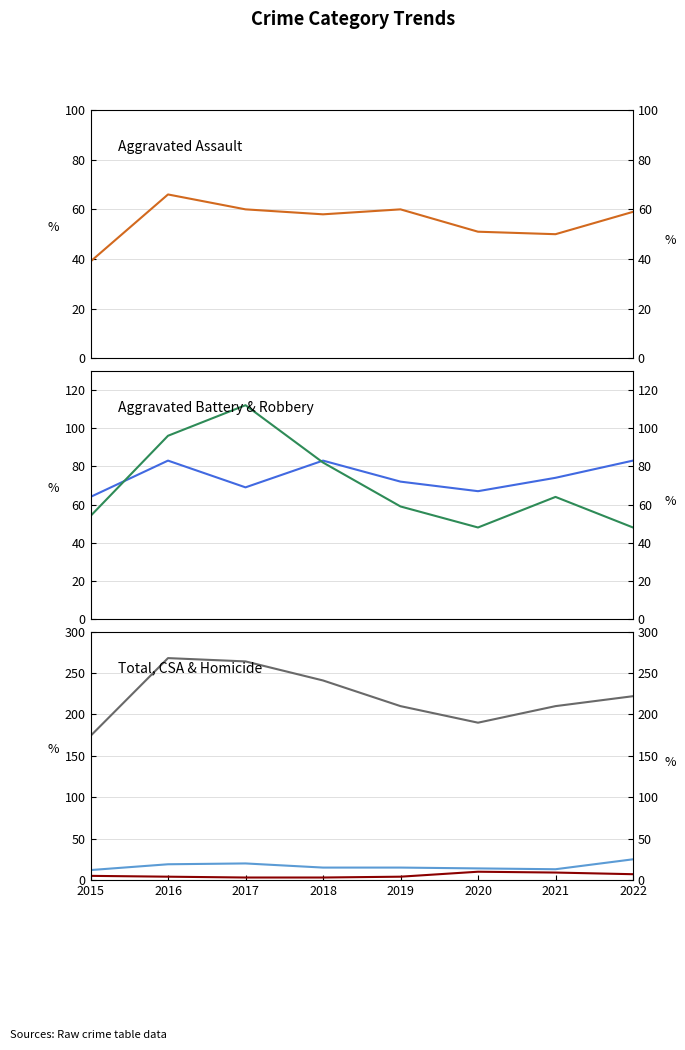

True or false: Homicide and Criminal Sexual Assault cross at least once.

False